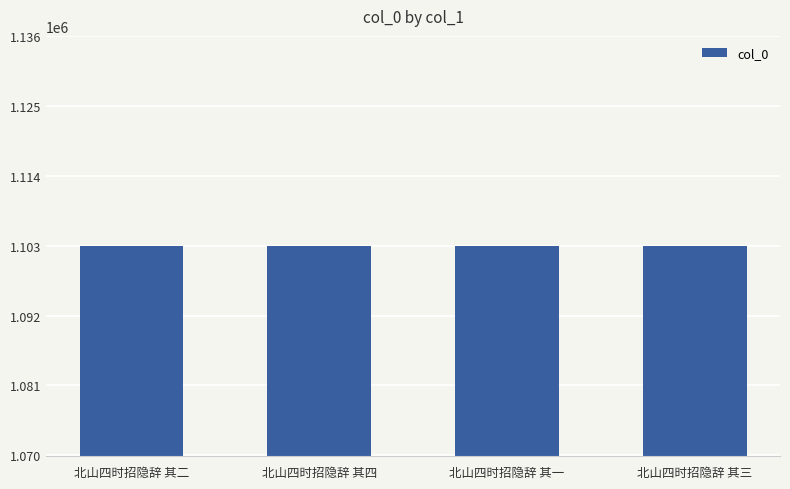

What is the greatest value displayed?

1102931